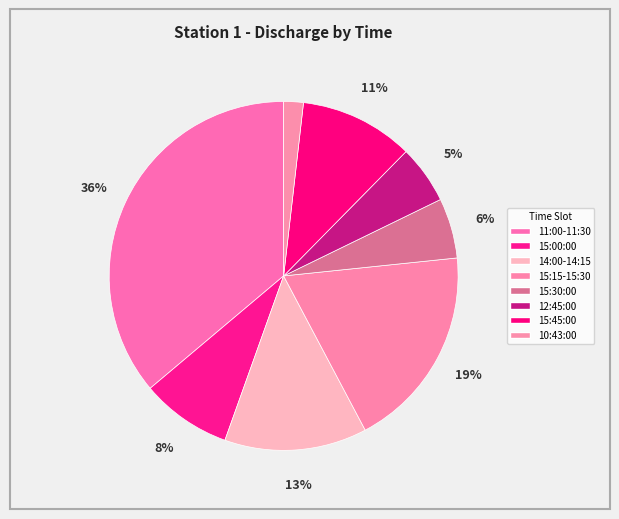

Does 10:43:00 account for over 50% of the chart?

No